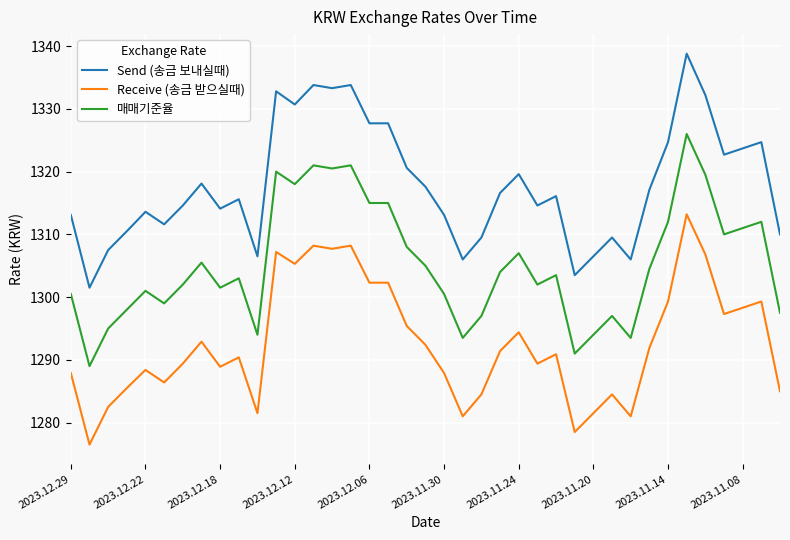

What is the highest value of the Send (송금 보내실때) series?

1338.8